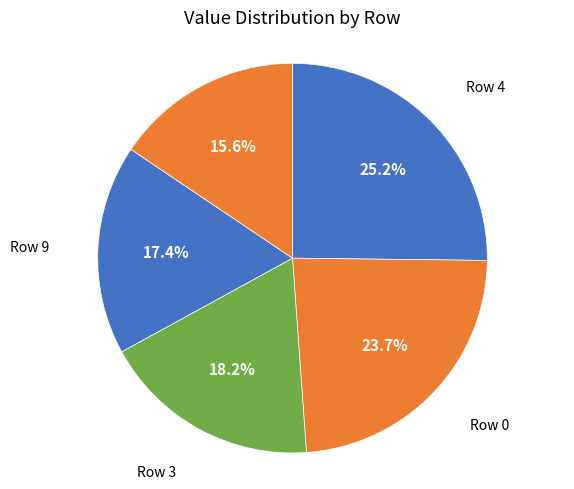

Which slice is the smallest?

Row 2